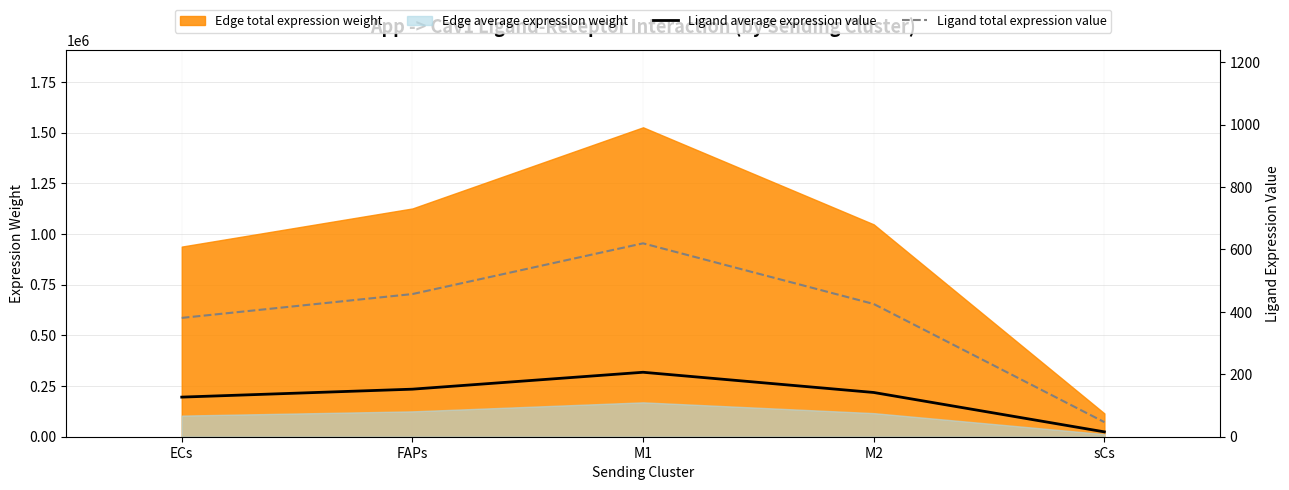

At which label is Edge total expression weight closest to 820954?

ECs